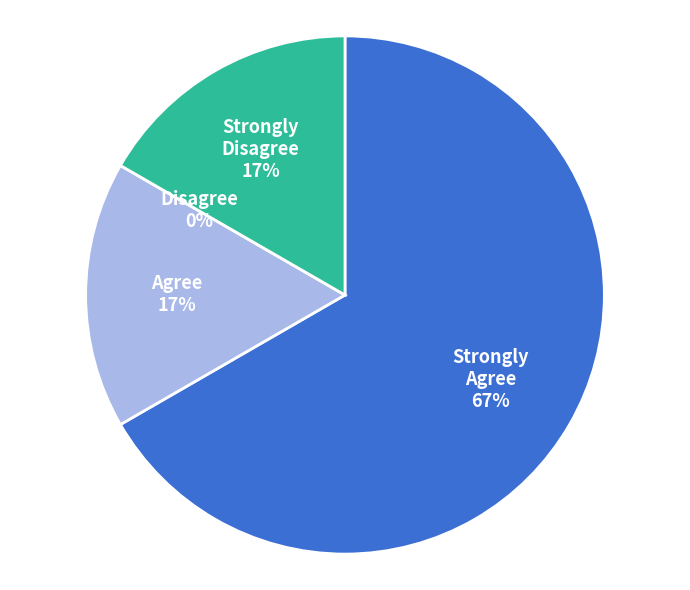

To the nearest percent, what portion does 1 represent?

67%